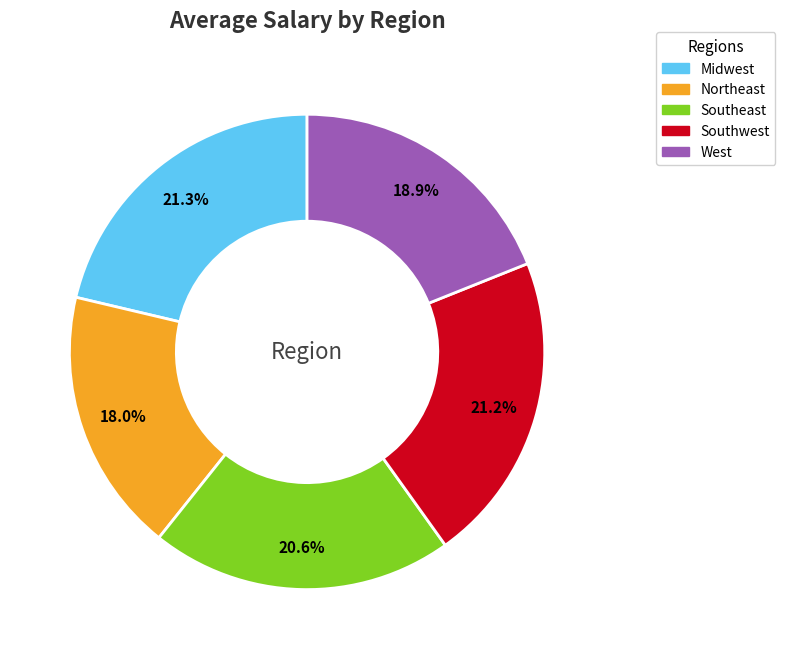

Which slice is the smallest?

Northeast